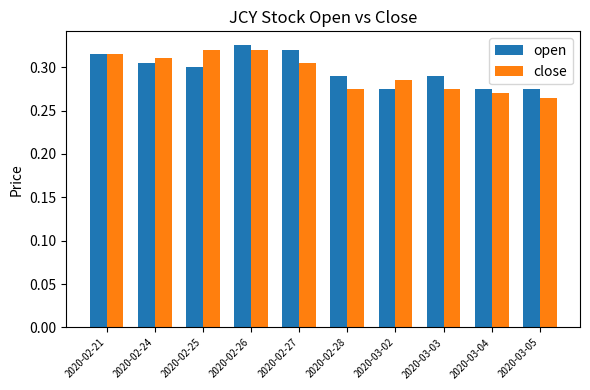

What are all the series names shown in the legend?

open, close